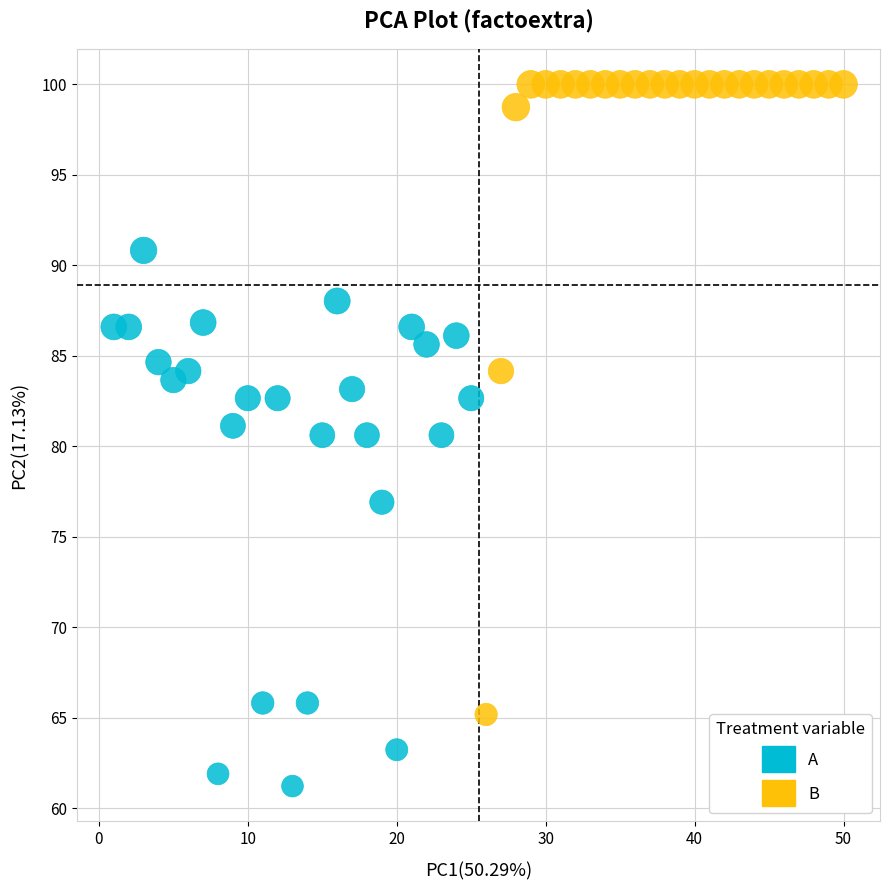

Which series contains the highest Y value?

B